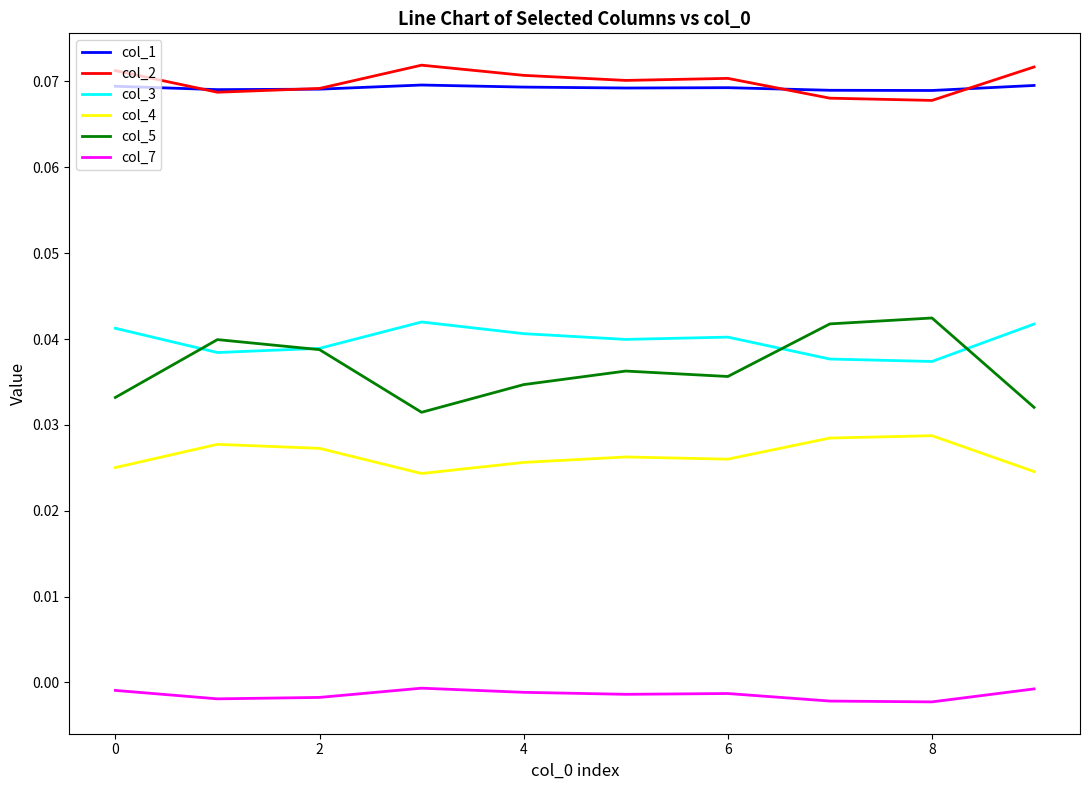

True or false: col_3 has more than 0 interior local peaks.

True